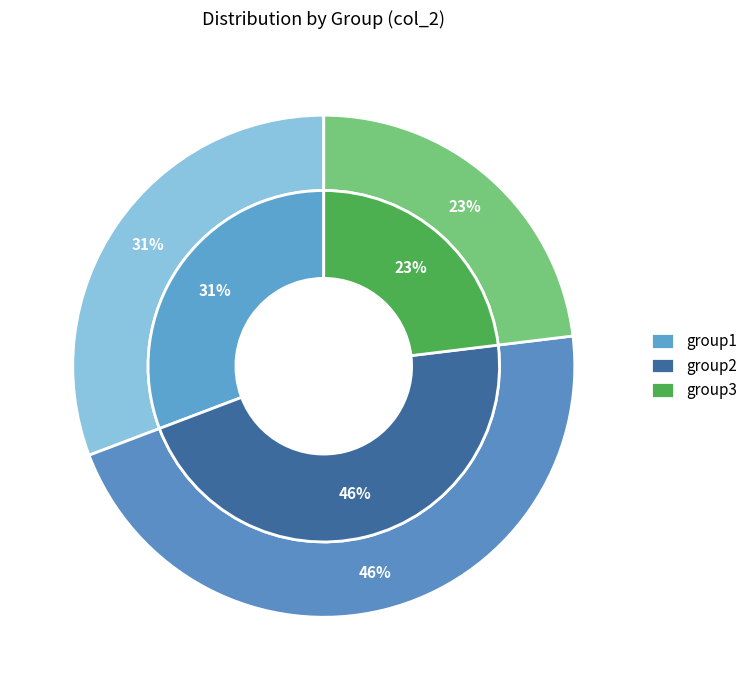

Combined, do group3 and group2 account for over 50%?

Yes